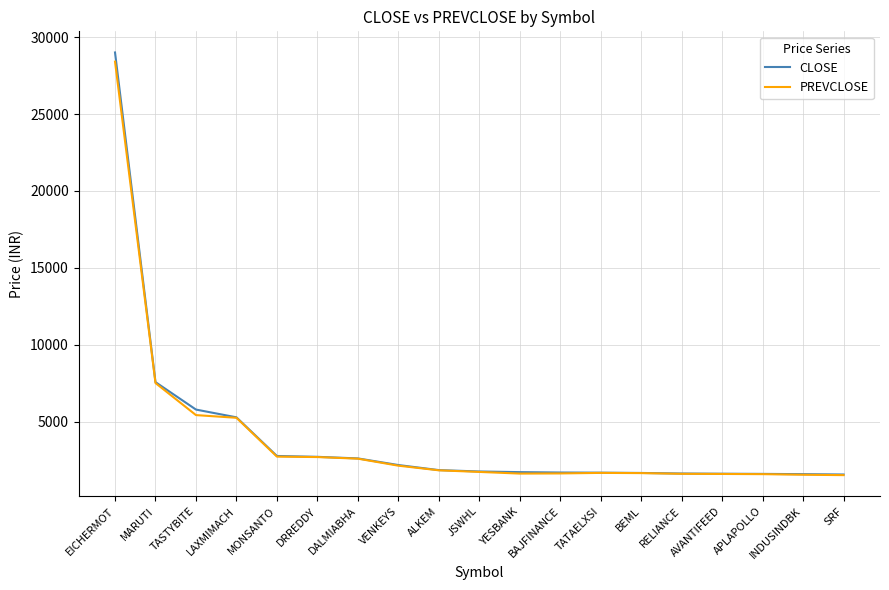

Does the chart display data point markers on the line(s)?

No